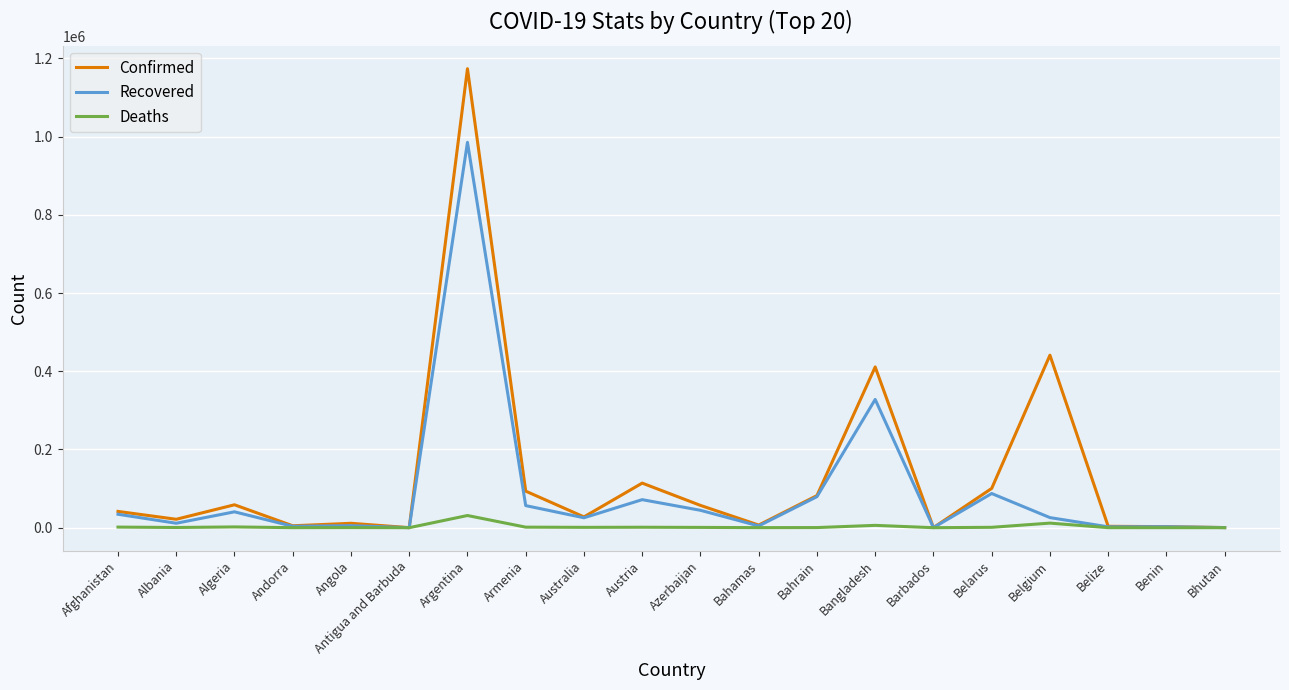

List the series in order of their overall mean, lowest first.

Deaths, Recovered, Confirmed